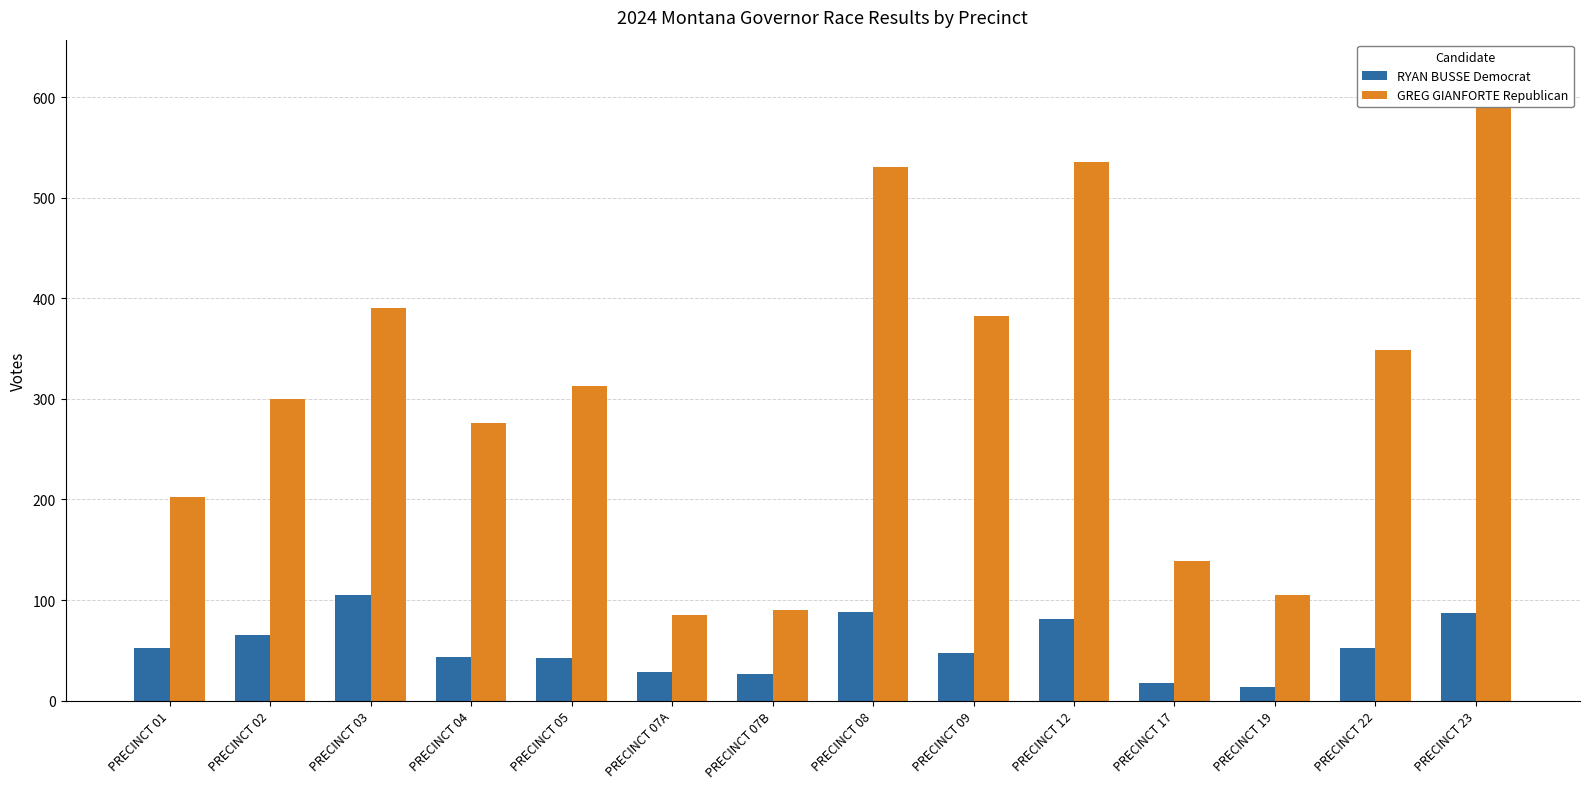

What is the minimum value shown in the chart?

14